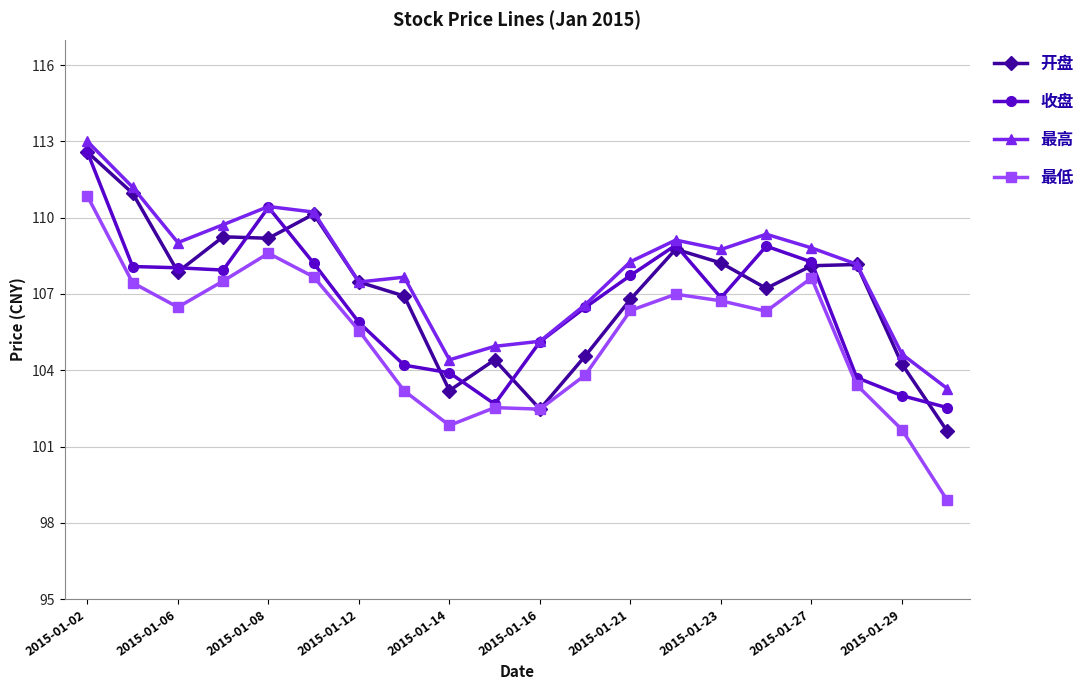

Which series has the widest spread of values?

最低